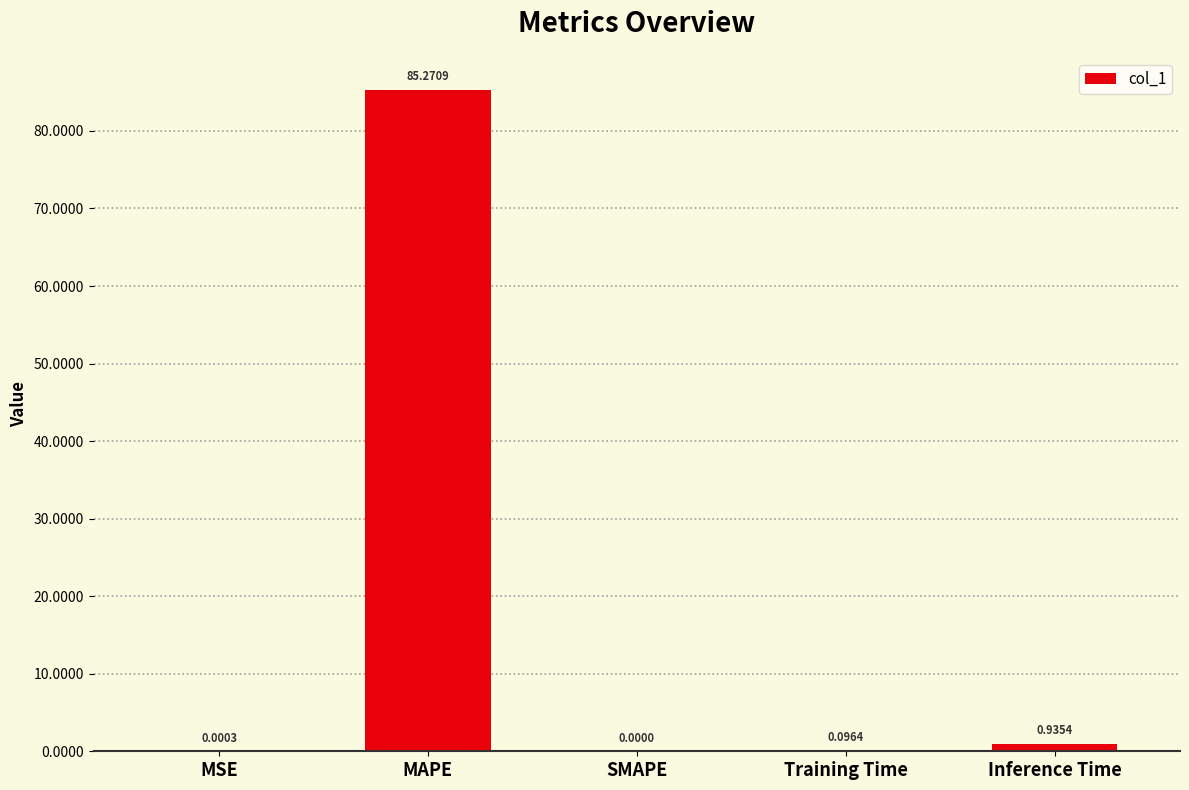

Where is the data nearest to the value 42?

Inference Time